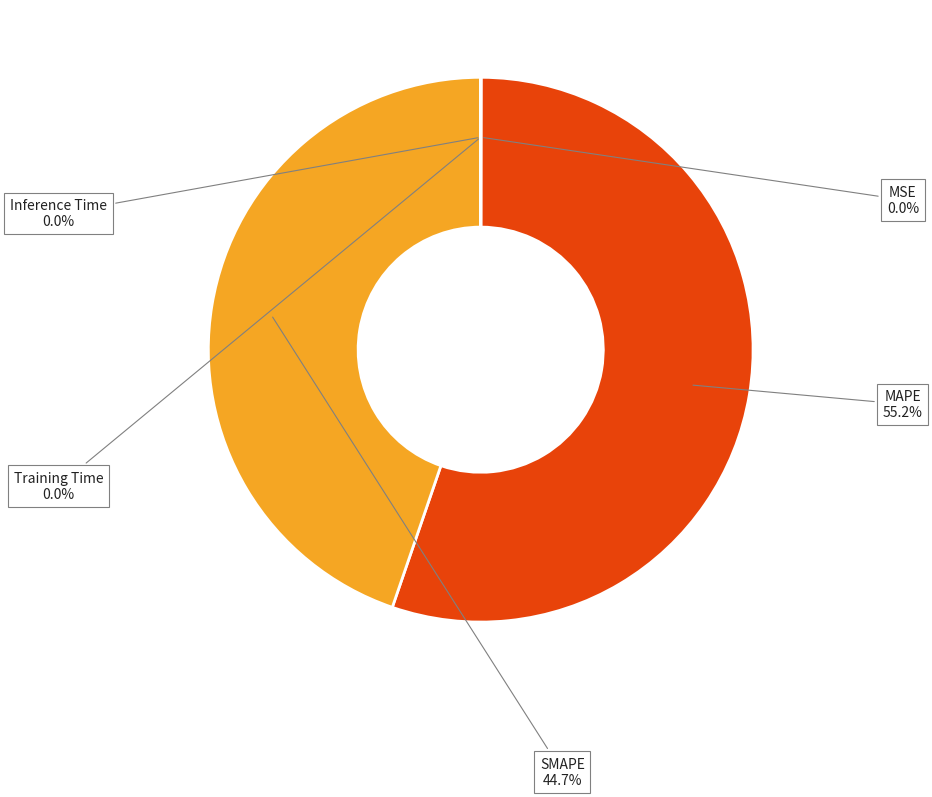

Approximately how many times larger is the value at SMAPE compared to MAPE?

0.8